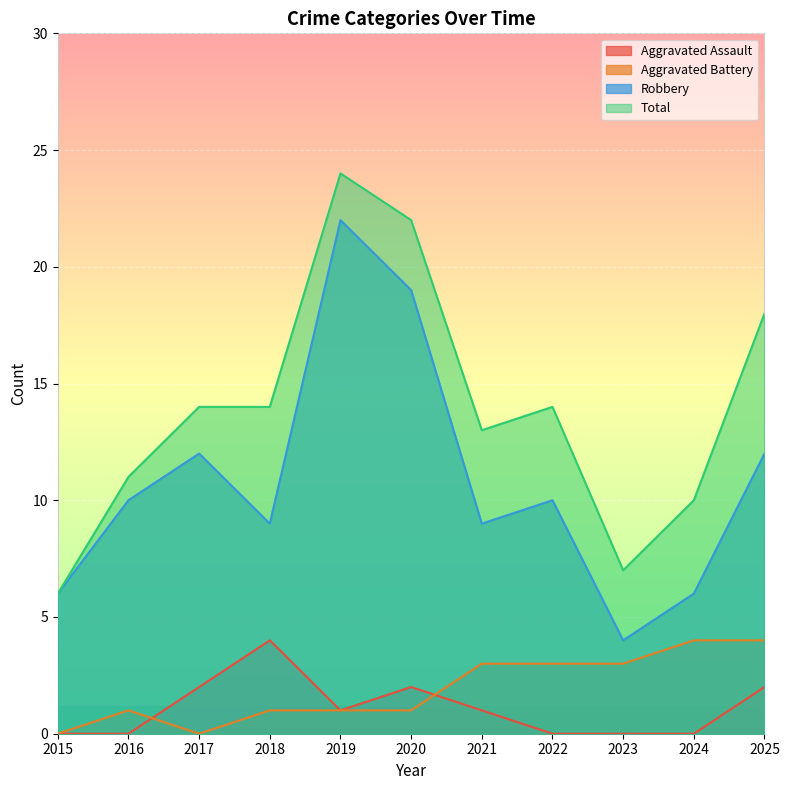

Between 2020 and 2025, which series saw the biggest shift?

Robbery